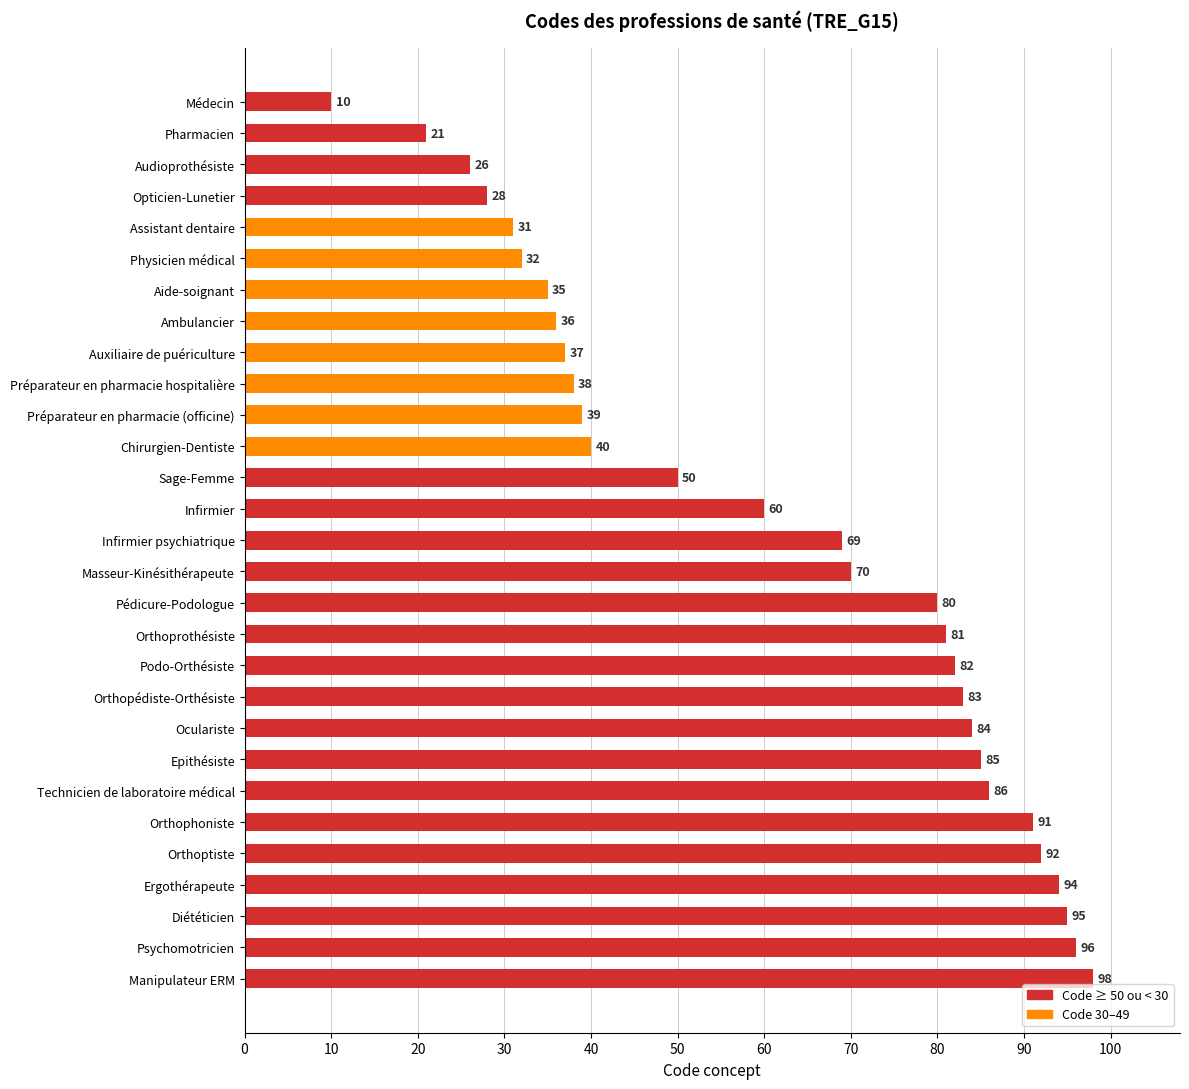

Rank the categories by value from highest to lowest.

Manipulateur ERM, Psychomotricien, Diététicien, Ergothérapeute, Orthoptiste, Orthophoniste, Technicien de laboratoire médical, Epithésiste, Oculariste, Orthopédiste-Orthésiste, Podo-Orthésiste, Orthoprothésiste, Pédicure-Podologue, Masseur-Kinésithérapeute, Infirmier psychiatrique, Infirmier, Sage-Femme, Chirurgien-Dentiste, Préparateur en pharmacie (officine), Préparateur en pharmacie hospitalière, Auxiliaire de puériculture, Ambulancier, Aide-soignant, Physicien médical, Assistant dentaire, Opticien-Lunetier, Audioprothésiste, Pharmacien, Médecin